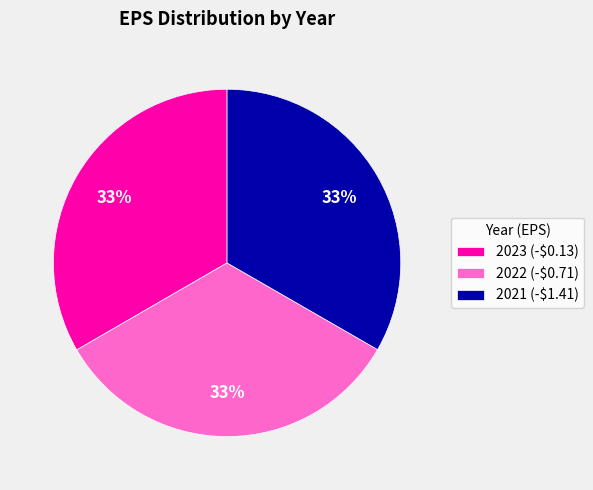

Does 2023 (-$0.13) account for over 50% of the chart?

No